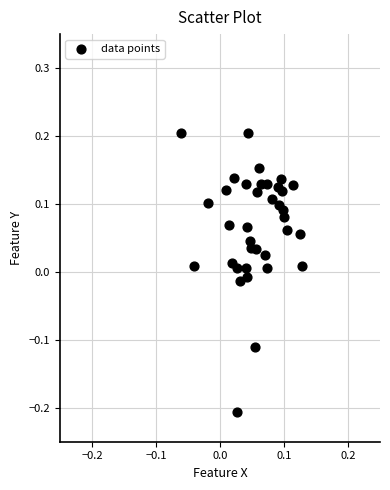

What is the range of Y values (max minus min)?

0.4